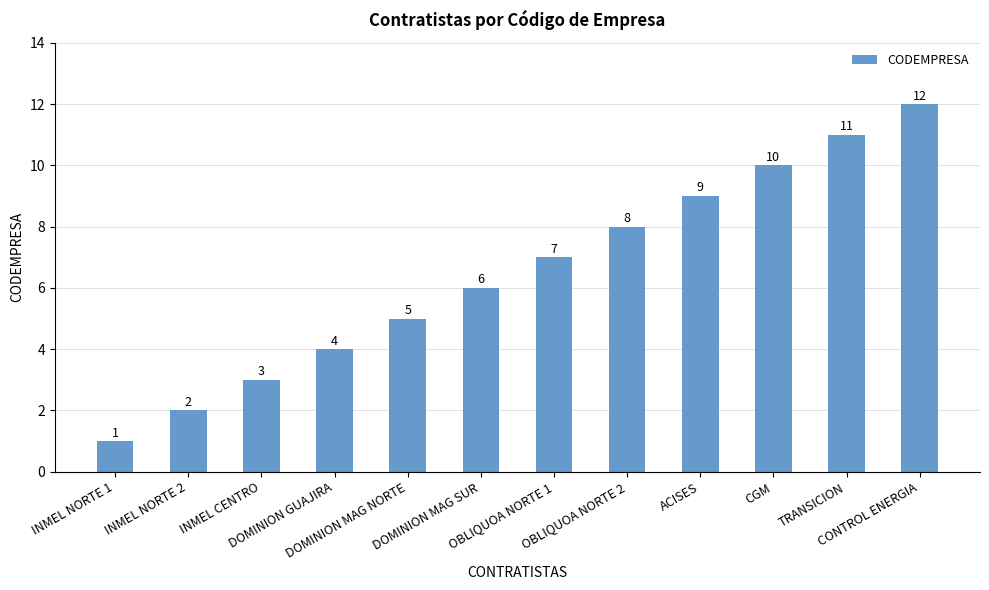

Count the number of categories in the chart.

12